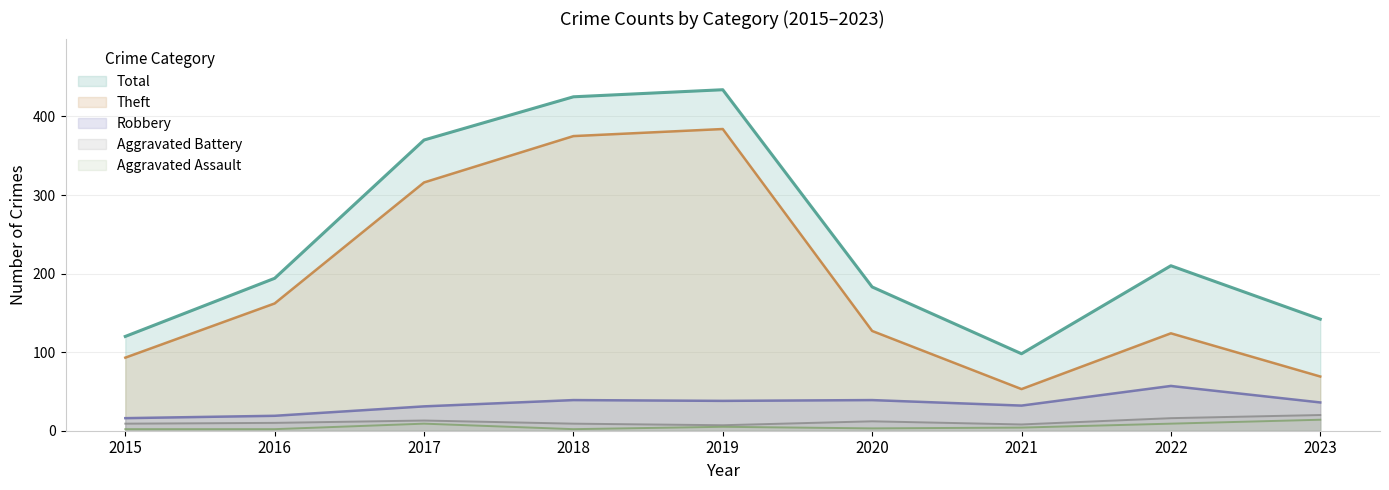

Where does the Robbery series first go above 36?

2018